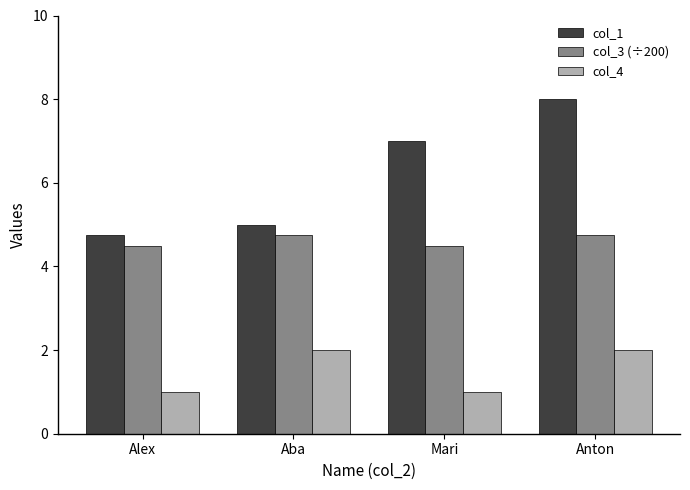

True or false: col_4 has a value of 2.0 at Anton.

True